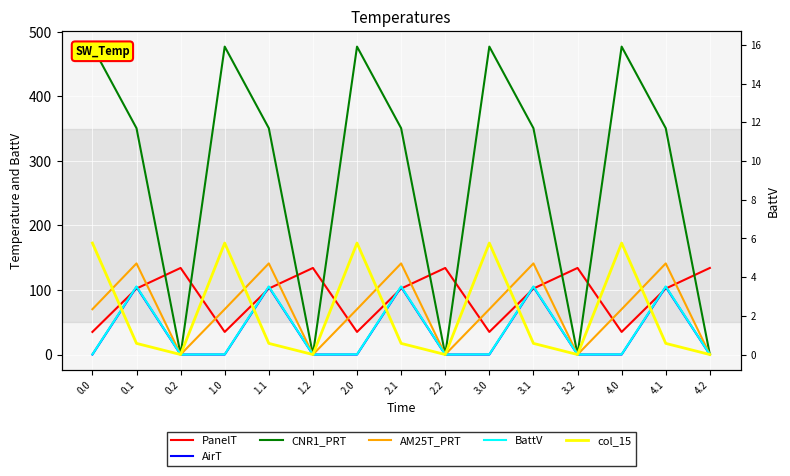

Which series has the largest total across all categories?

CNR1_PRT